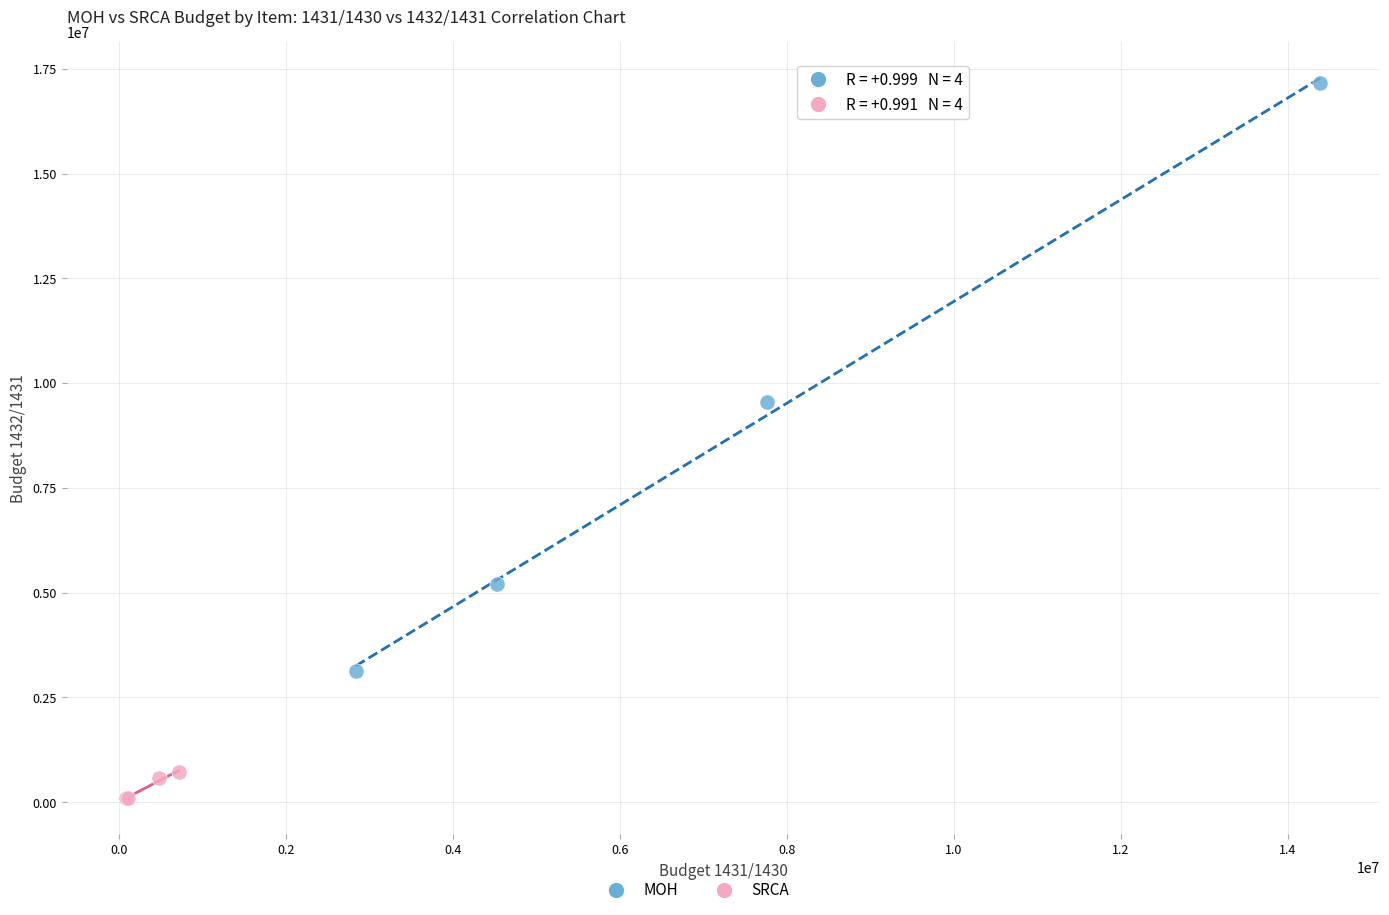

Which series has the largest Y range (max minus min)?

MOH